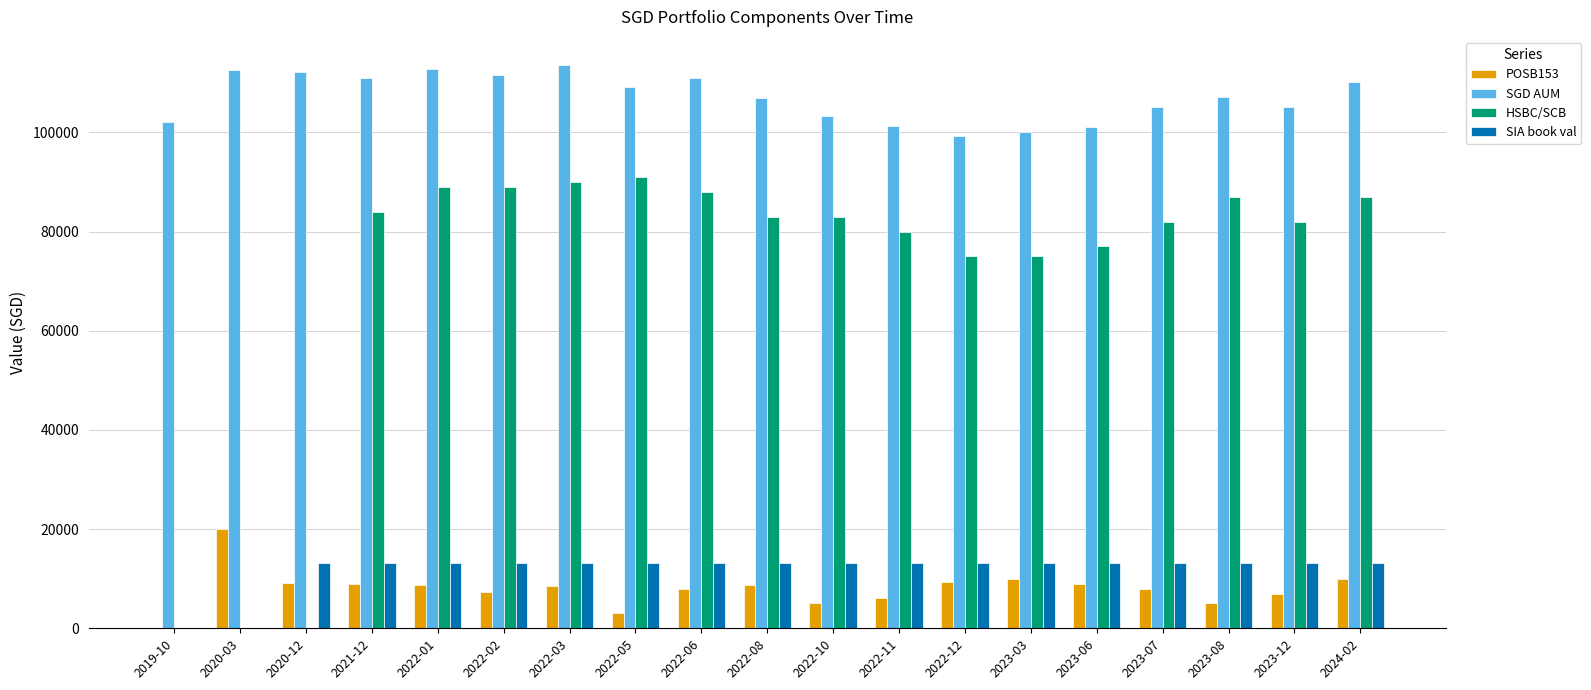

What are all the series names shown in the legend?

POSB153, SGD AUM, HSBC/SCB, SIA book val